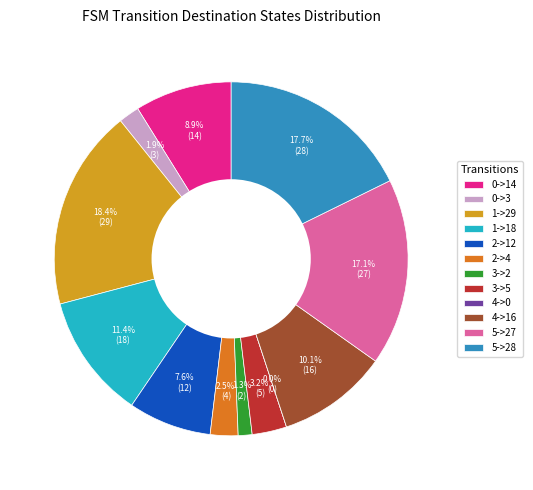

Rank the categories by value from highest to lowest.

1->29, 5->28, 5->27, 1->18, 4->16, 0->14, 2->12, 3->5, 2->4, 0->3, 3->2, 4->0